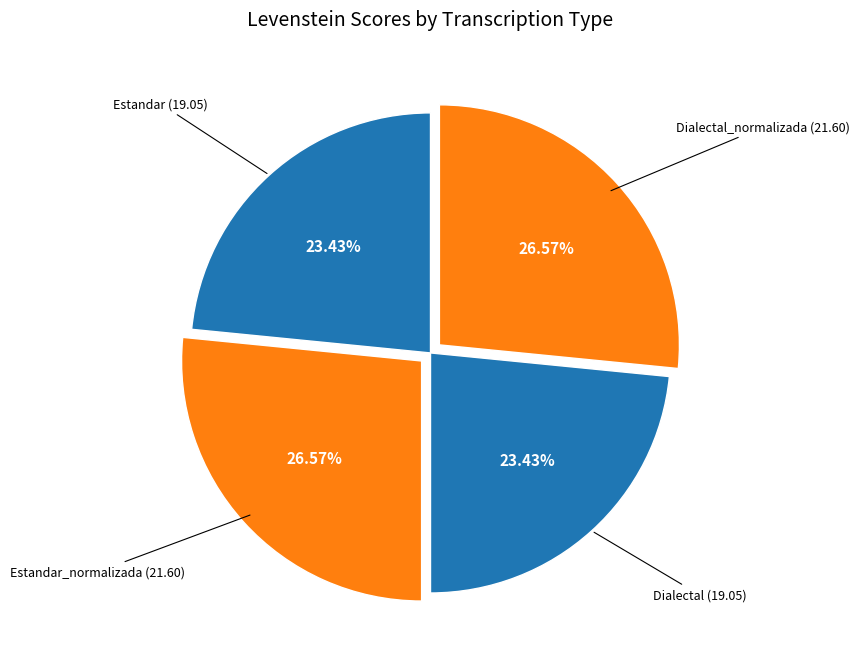

Is there a majority slice in this chart?

No